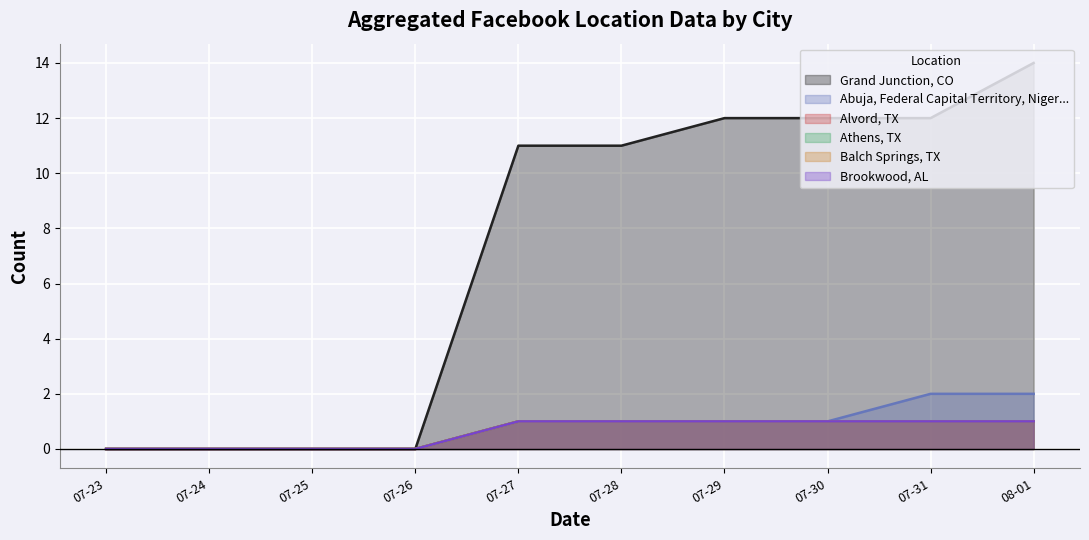

Does the chart display data point markers on the line(s)?

No